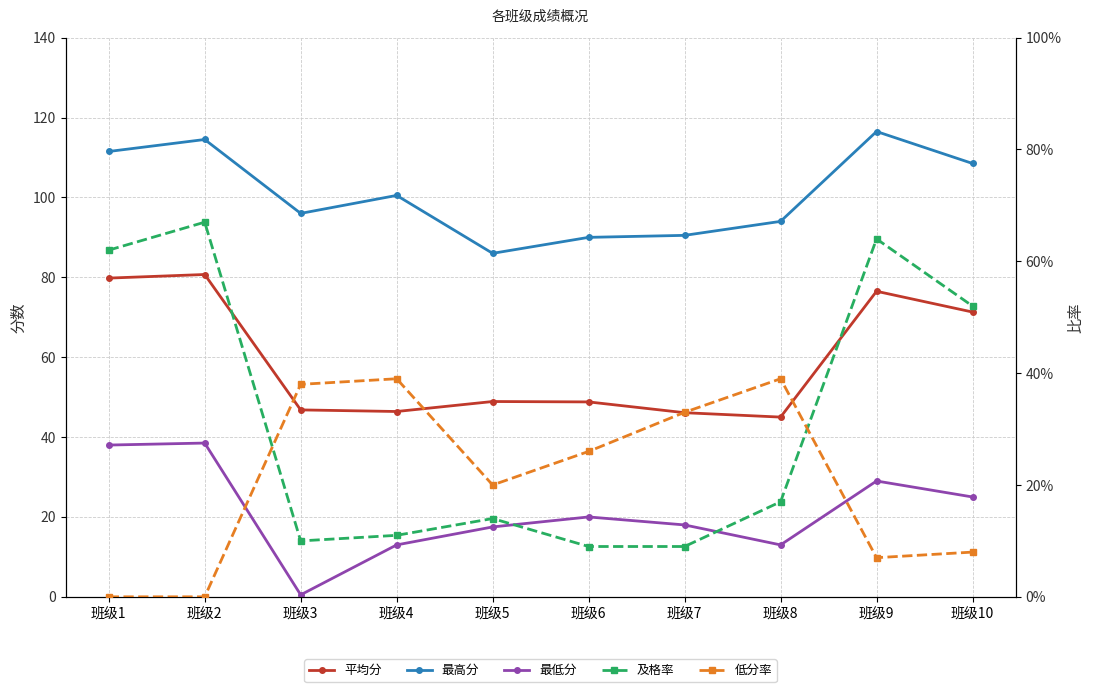

At which category does 低分率 reach its first local valley?

班级5